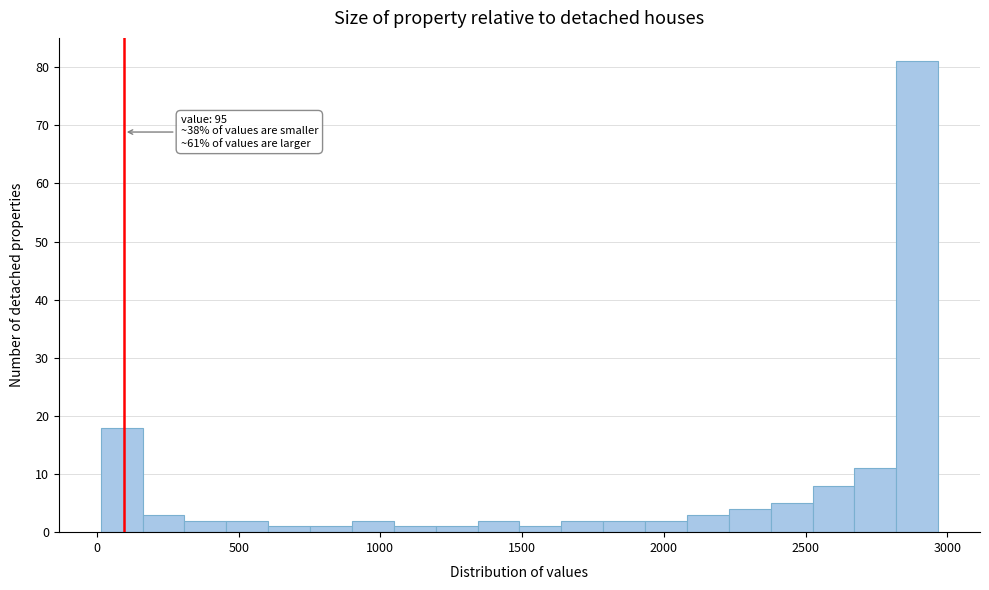

Around what value on the x-axis is the tallest bar? Give the approximate position of its centre, as read against the axis.

2900